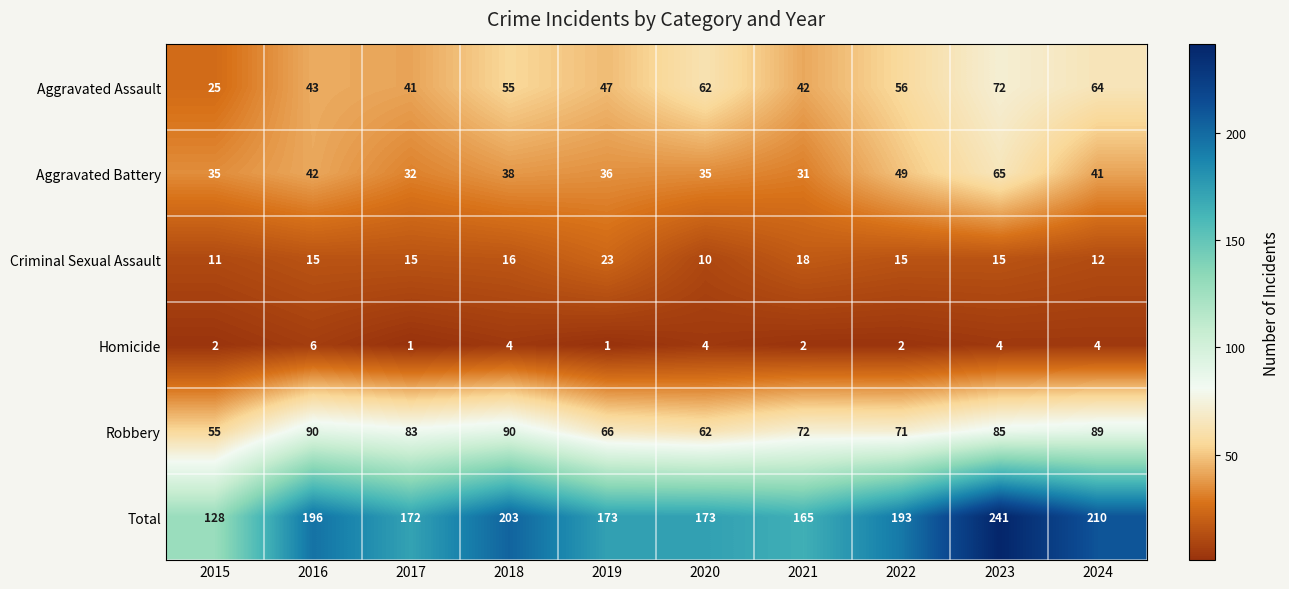

What is the difference between the second highest and second lowest values in the Homicide series?

3